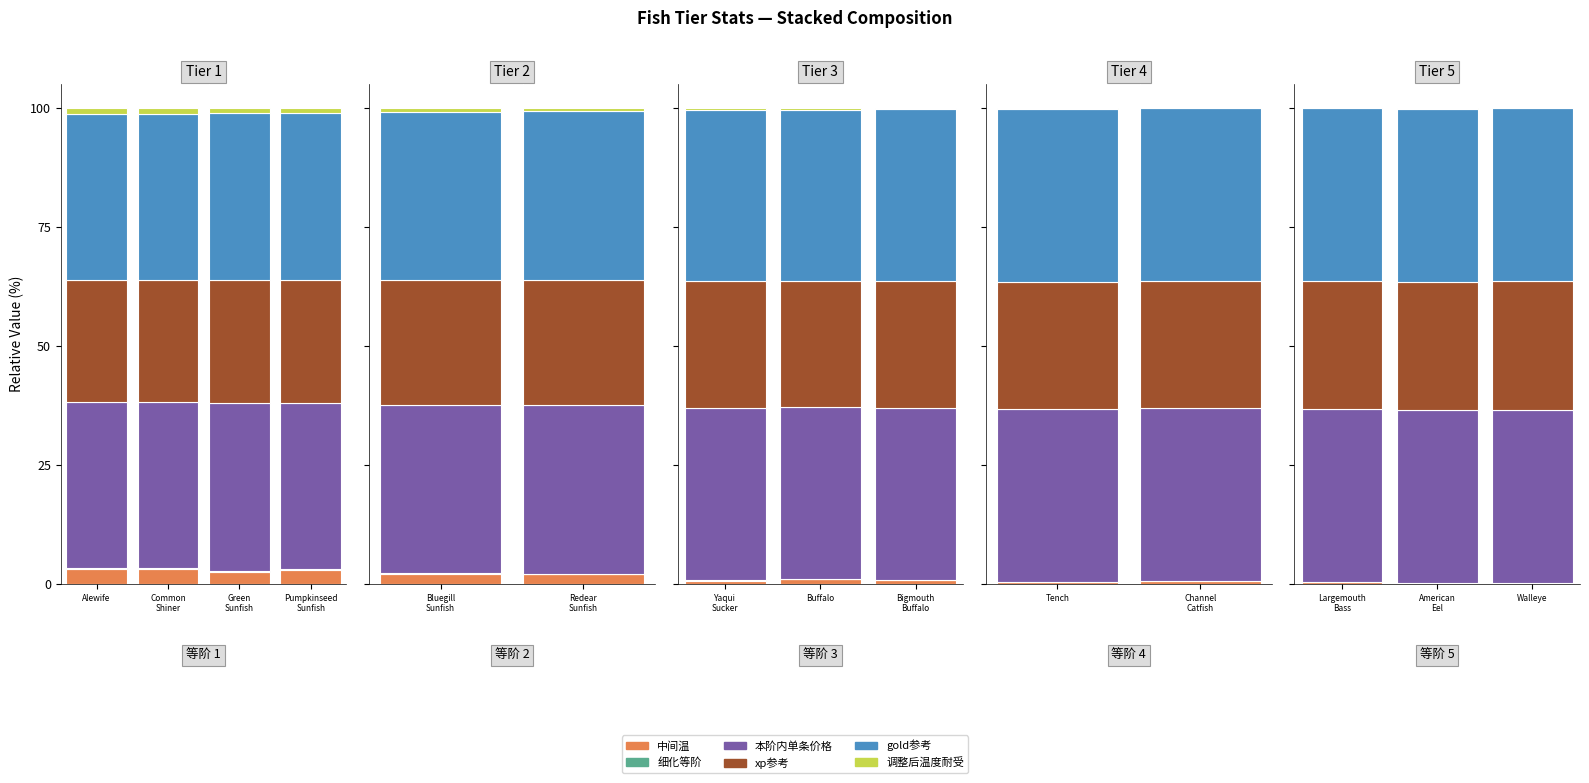

Is the value of 本阶内单条价格 at American Eel greater than the value of 中间温 at American Eel?

Yes